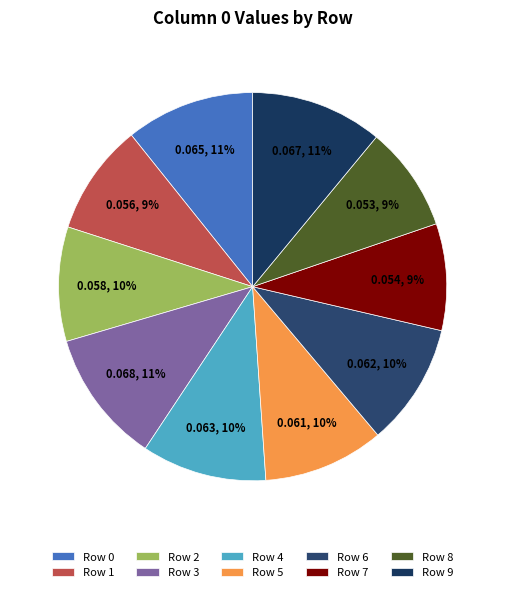

How many segments does this pie chart have?

10